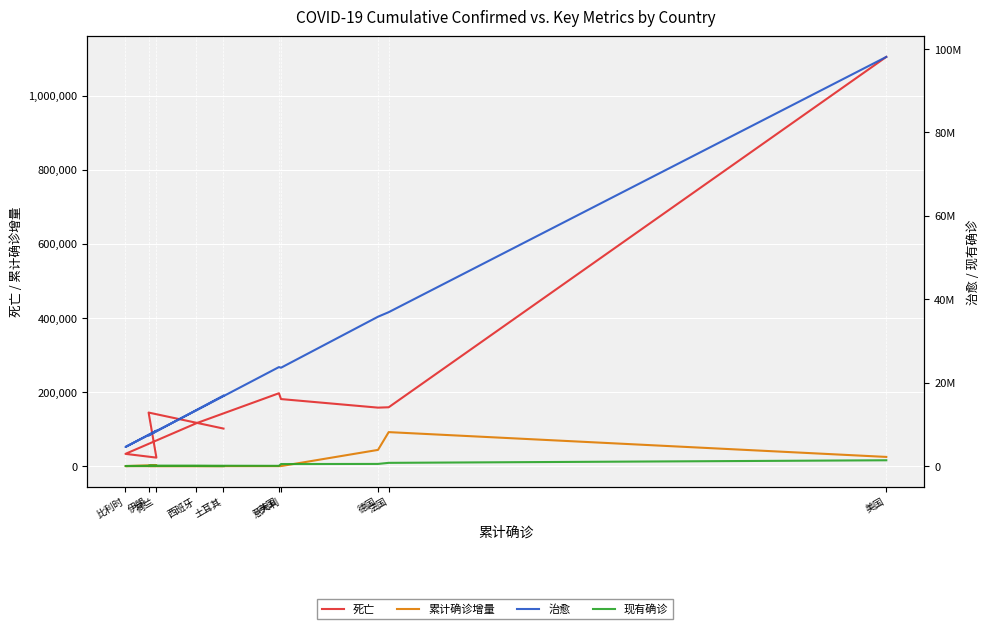

At how many categories does at least one series exceed 67069697?

1